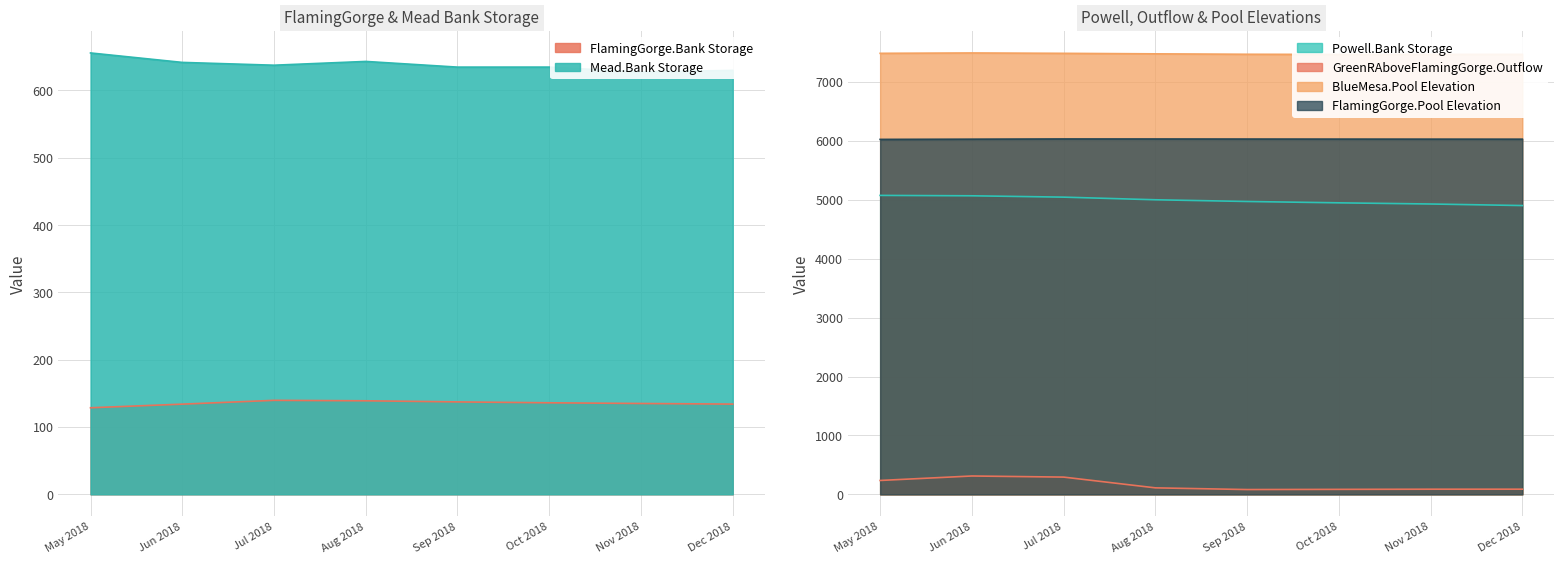

Which category has the lowest value in the FlamingGorge.Bank Storage series?

May 2018